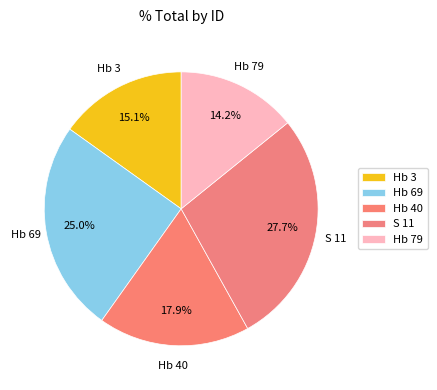

How many segments does this pie chart have?

5